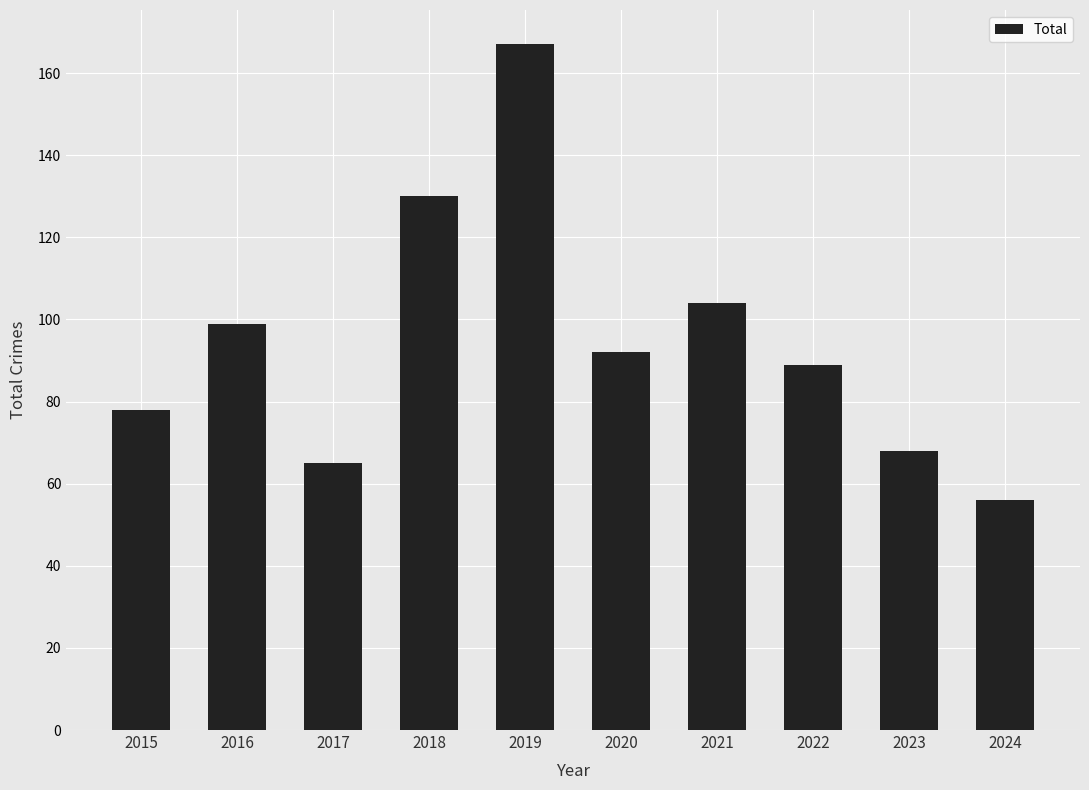

What is the sum of all values?

948